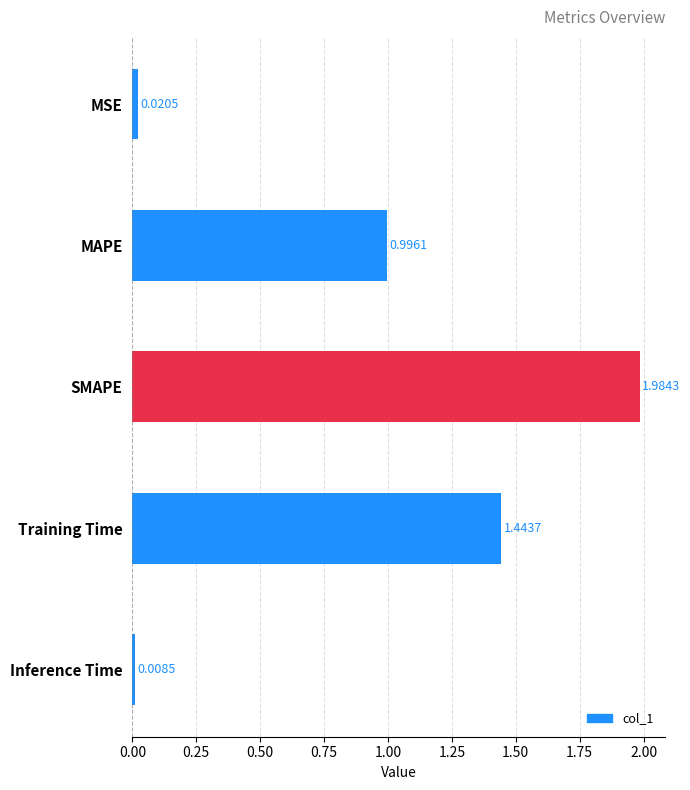

Are the bars horizontal?

Yes